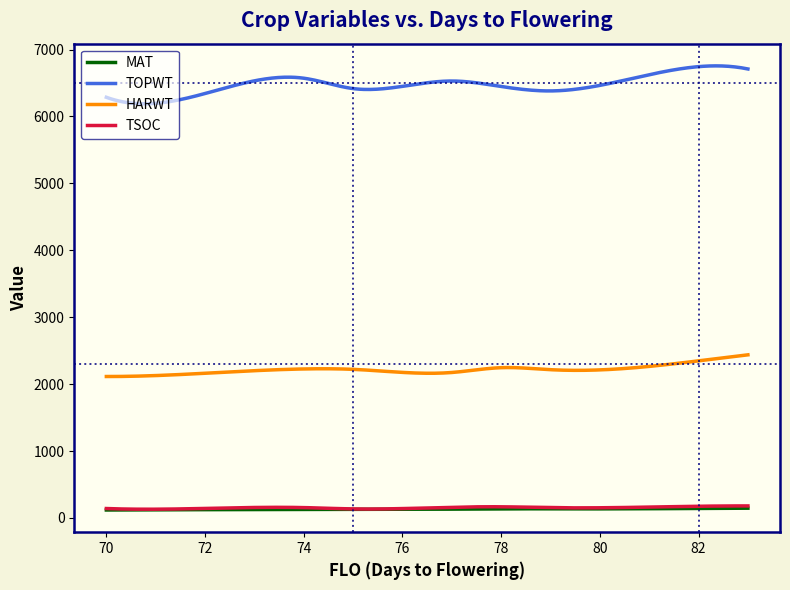

In TSOC, how many points are lower than both neighbors (excluding endpoints)?

3